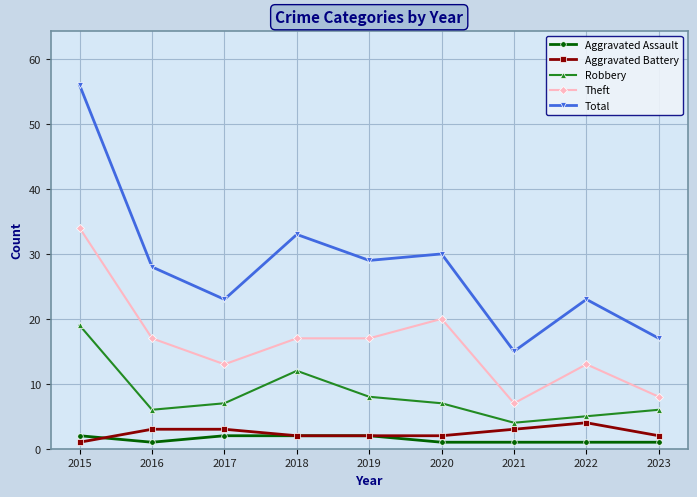

Which series has the largest range (max minus min)?

Total